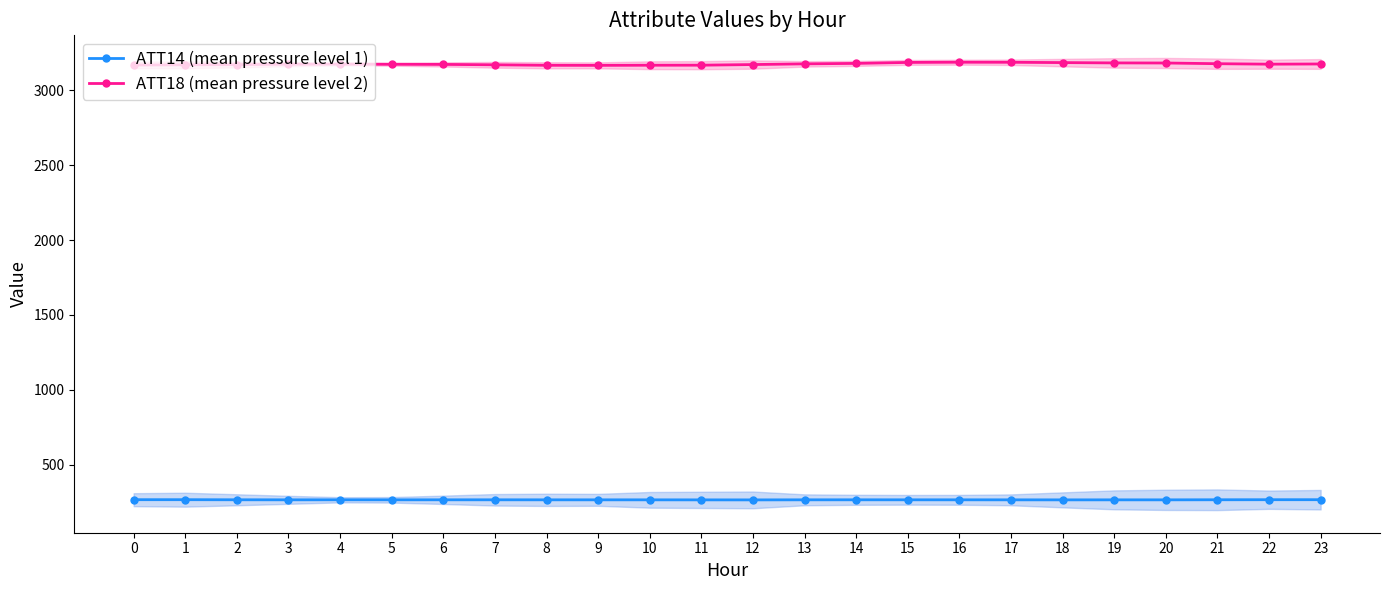

Reading left to right, transcribe all the data shown in this chart.

ATT14 (mean pressure level 1): 266.4	266.4	265.8	265.5	265.8	265.5	265.6	265.7	265.5	265.4	265.4	265.2	265.0	265.5	265.6	265.6	265.5	265.4	265.2	265.4	265.4	265.9	266.3	266.4
ATT18 (mean pressure level 2): 3168.9	3170.2	3171.4	3174.3	3175.1	3173.9	3173.0	3170.4	3167.0	3166.6	3167.5	3167.8	3171.9	3176.6	3179.7	3186.2	3187.5	3187.2	3185.1	3183.0	3182.4	3177.7	3174.5	3175.9